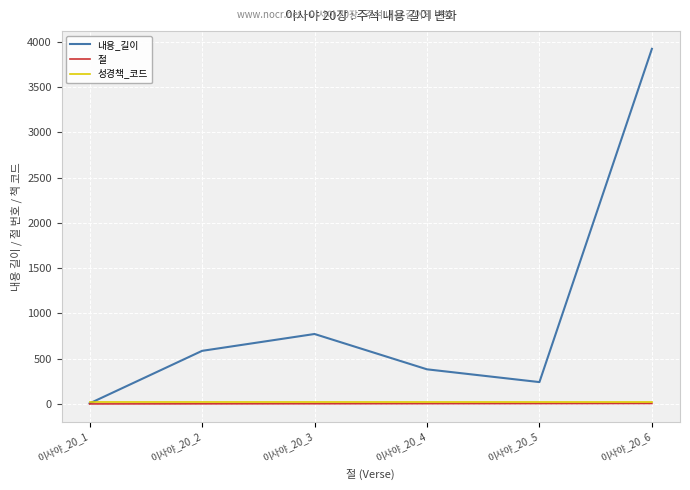

Which series has the largest total across all categories?

내용_길이